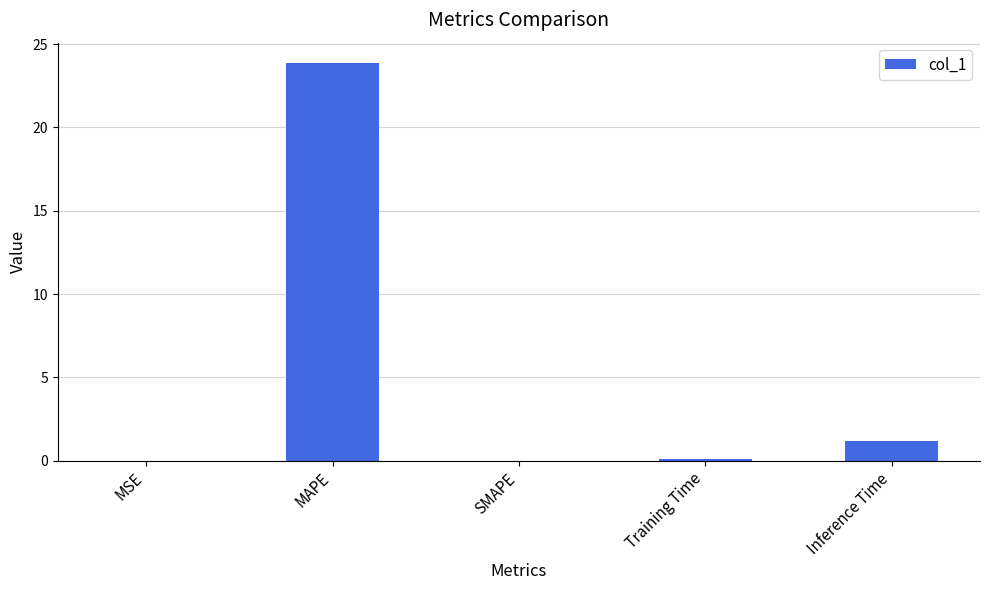

How many categories are shown in the chart?

5